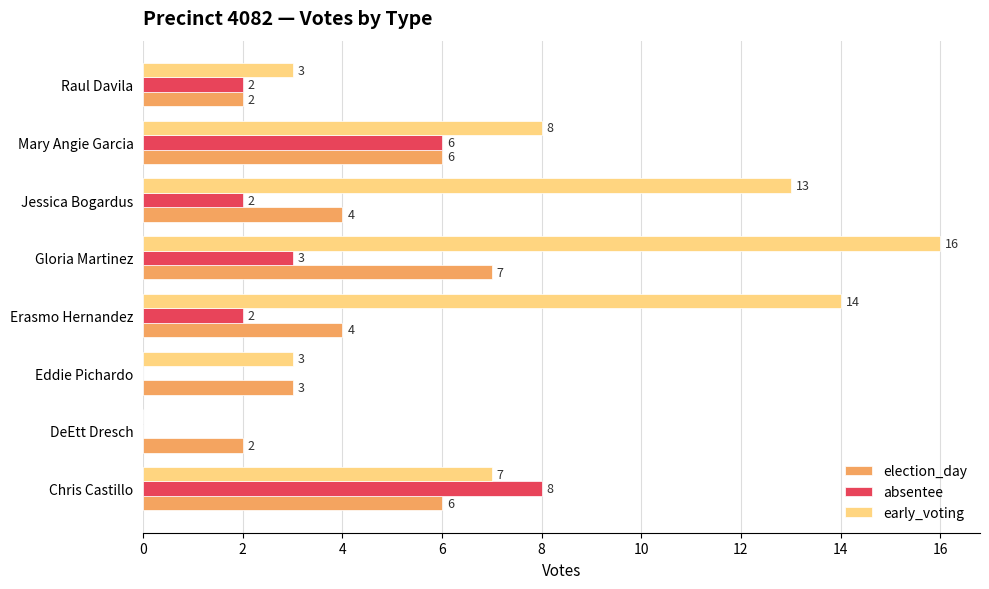

What is the greatest value displayed?

16